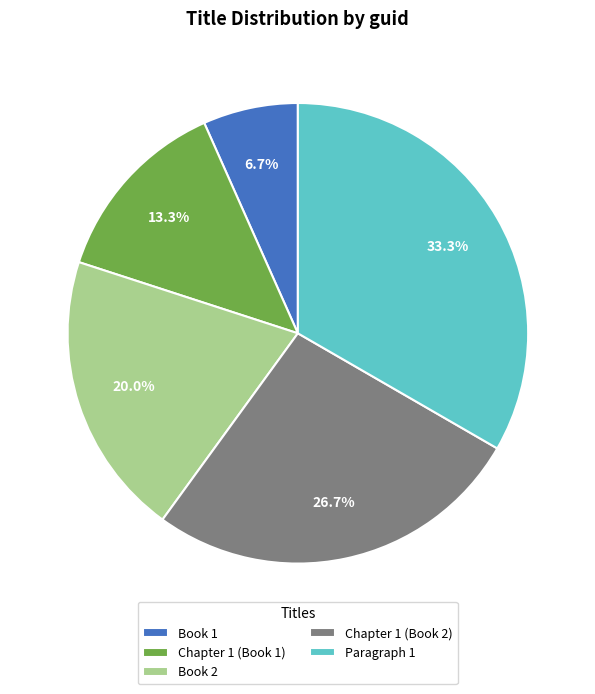

How much of the chart is everything except Chapter 1 (Book 2)?

73.3%